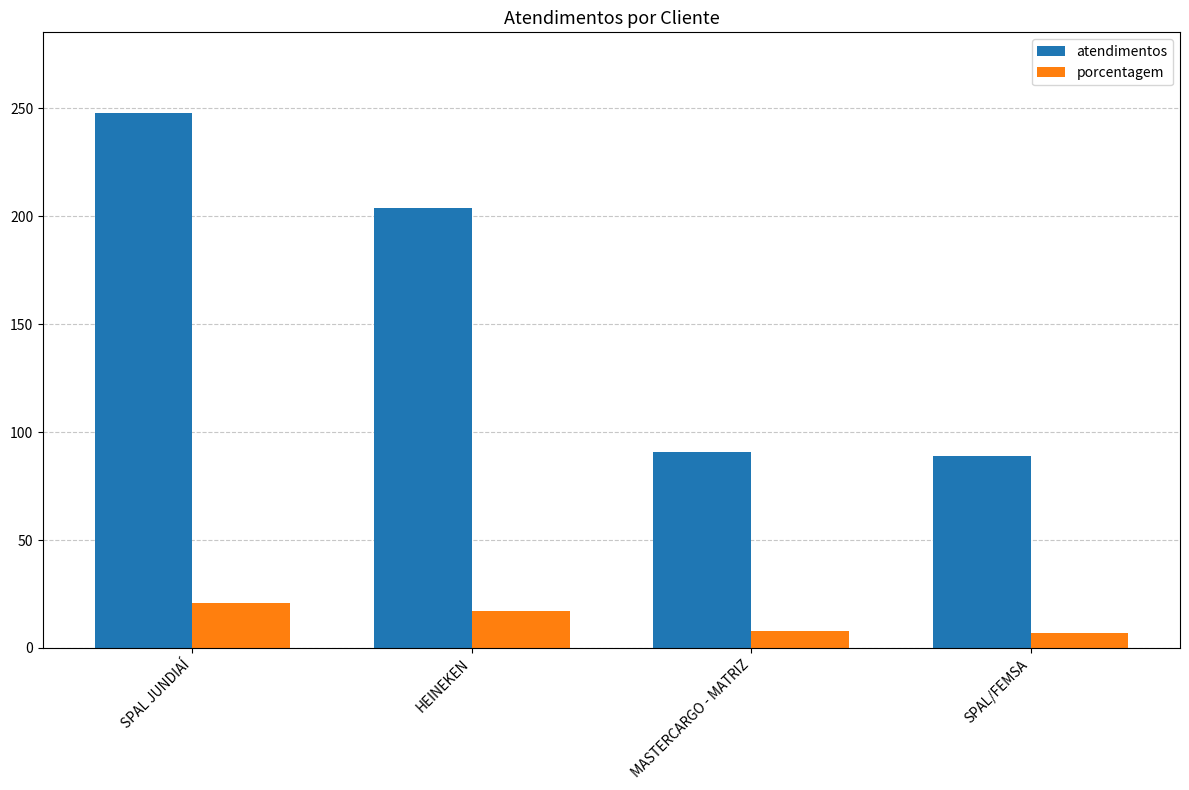

How many values in the atendimentos series are below 204?

2